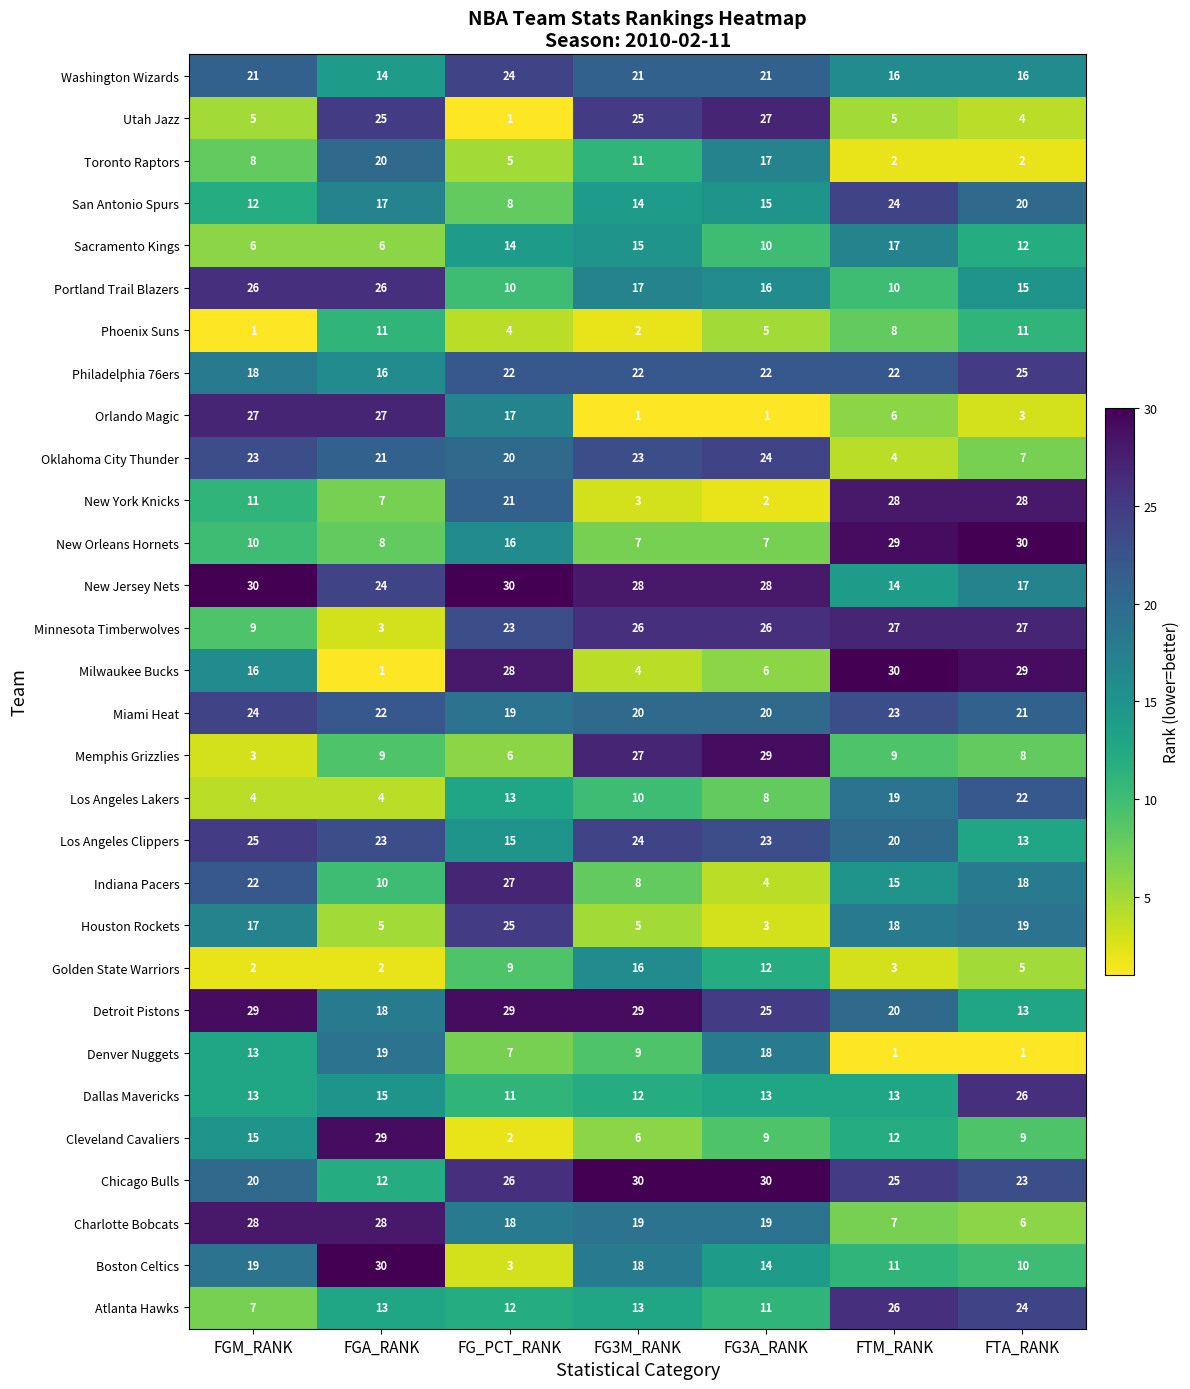

What is the difference between the highest and lowest values at FGM_RANK?

29